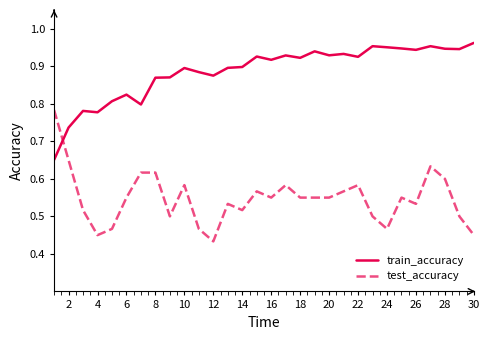

Which series has the largest total across all categories?

train_accuracy